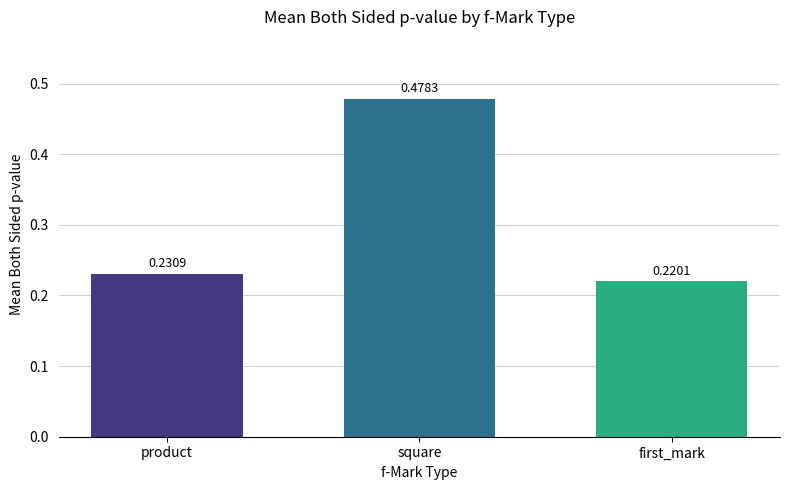

Which category has the highest value across all series?

square